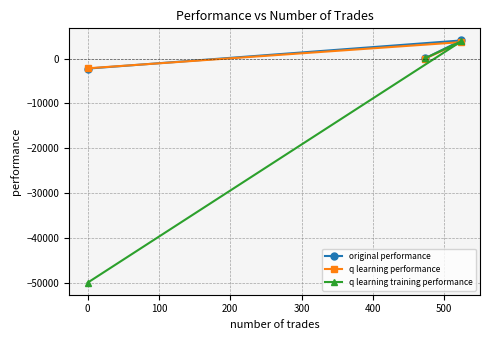

What is the difference between the maximum and minimum values in the original performance series?

6282.9